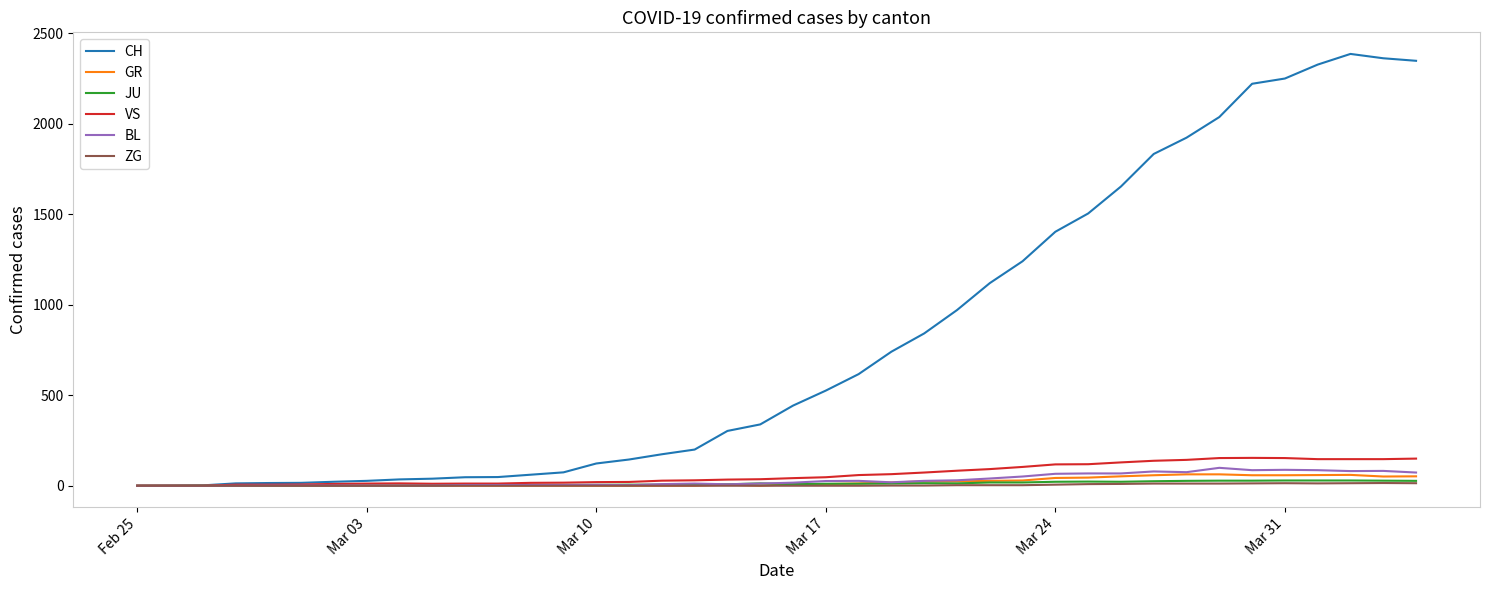

Which series has the largest range (max minus min)?

CH